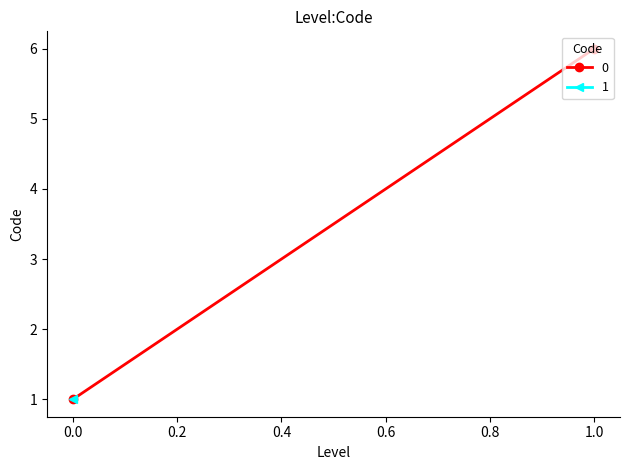

True or false: the data has more than 0 interior local peaks.

False